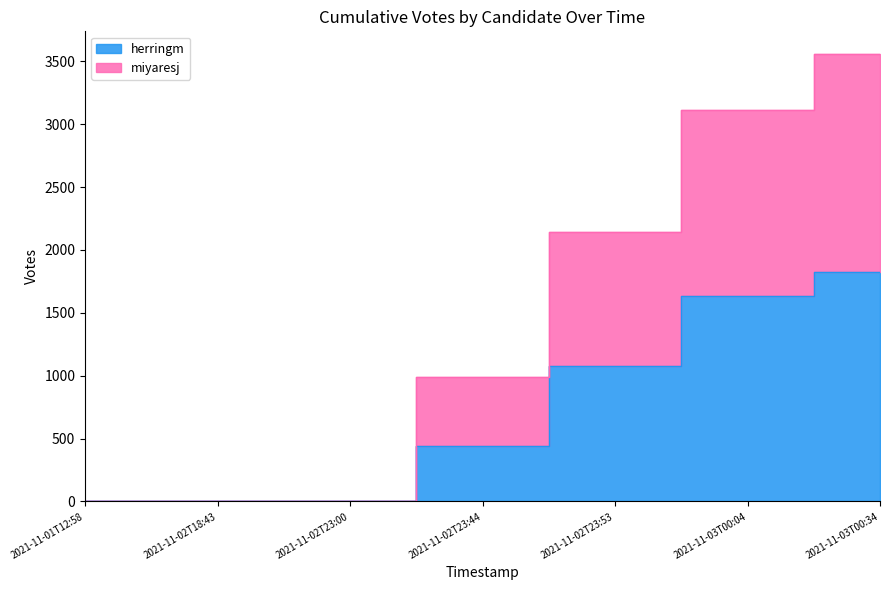

What is the value of the miyaresj point at the 5th from the left?

2142